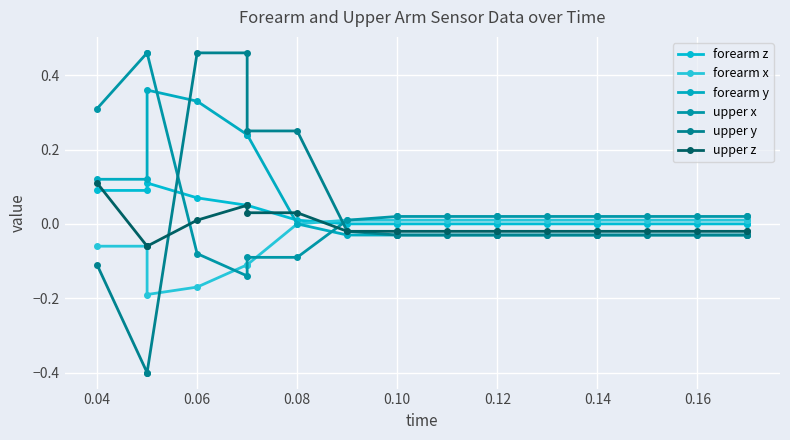

What is the difference between the maximum and minimum values in the forearm y series?

0.4